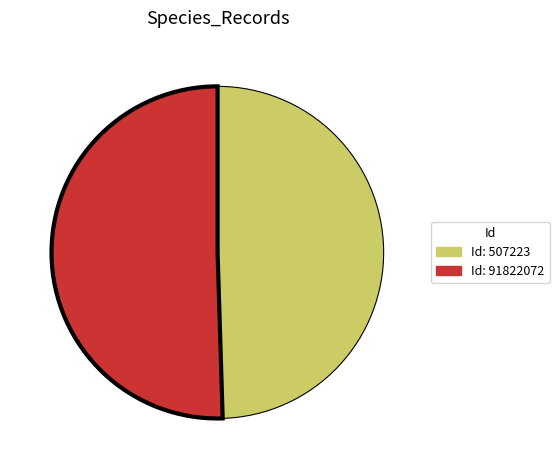

Is there any slice that represents more than half of the pie?

Yes